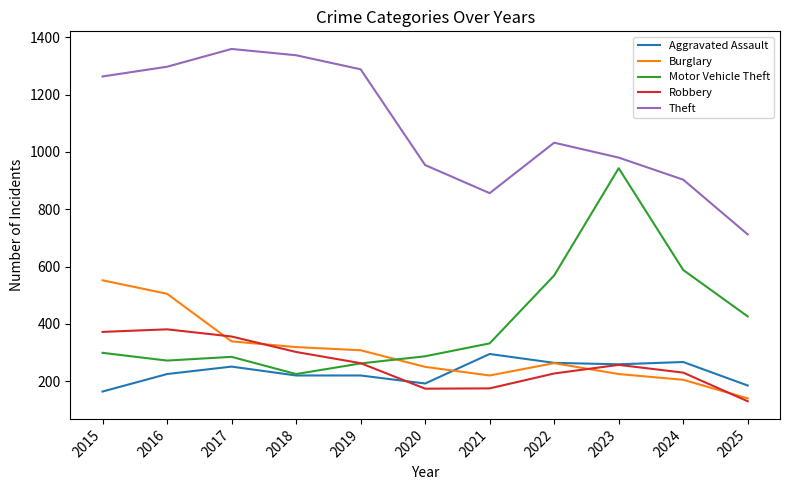

What value does the Robbery series have at 2022?

227